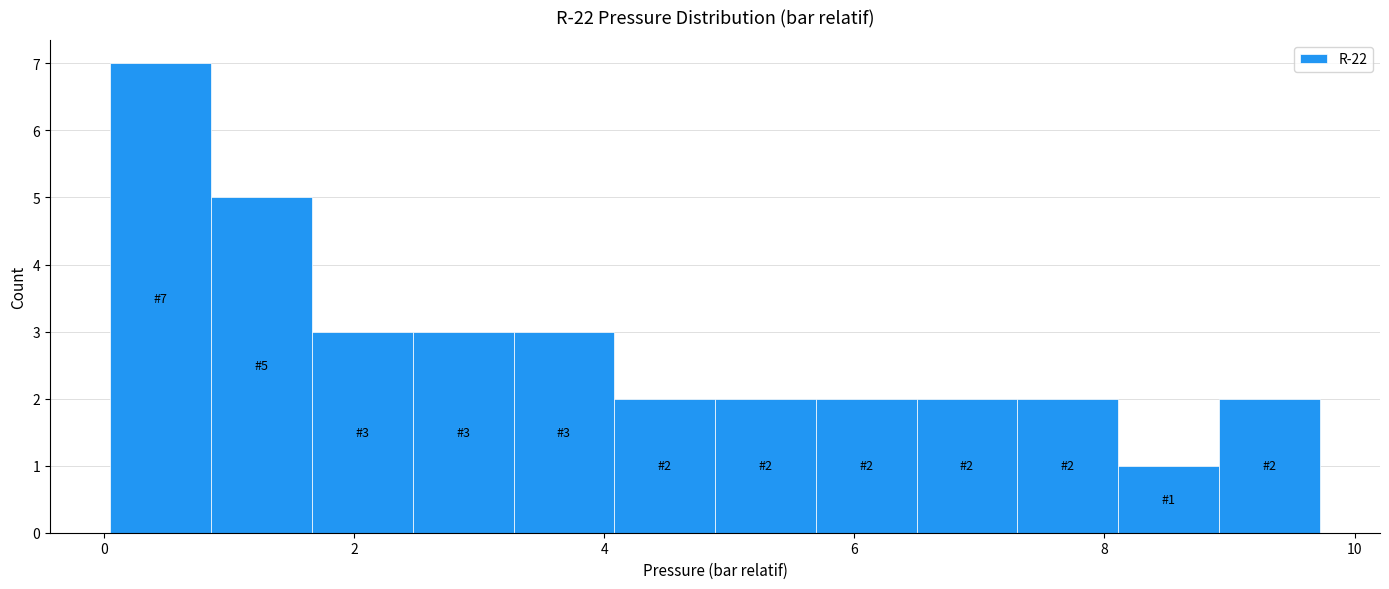

Which range on the x-axis has the tallest bar?

0.0 to 0.8